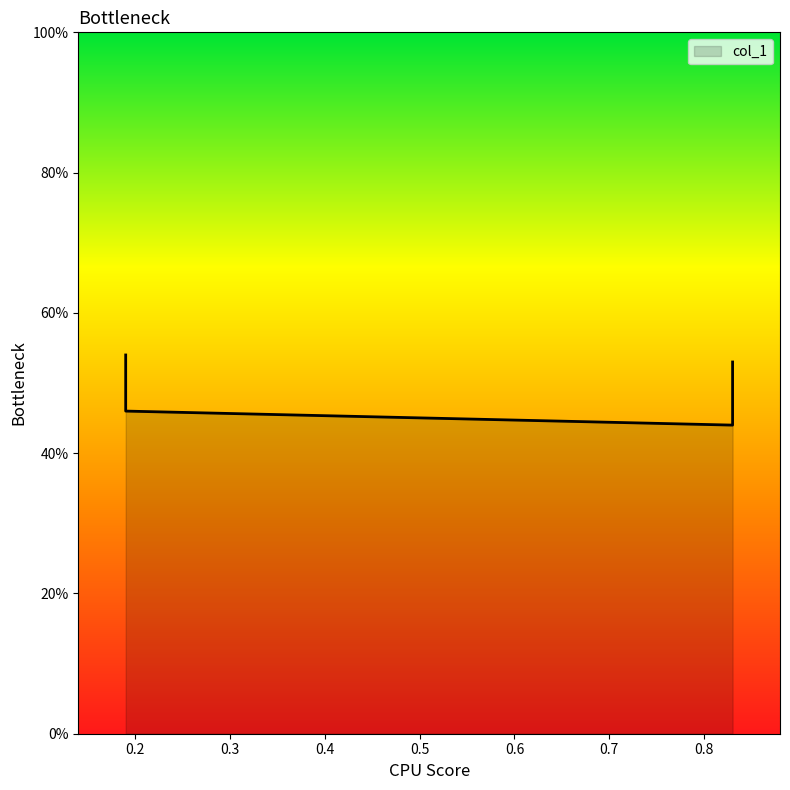

Reading left to right, what are all the values shown in this chart?

0.5	0.5	0.4	0.5